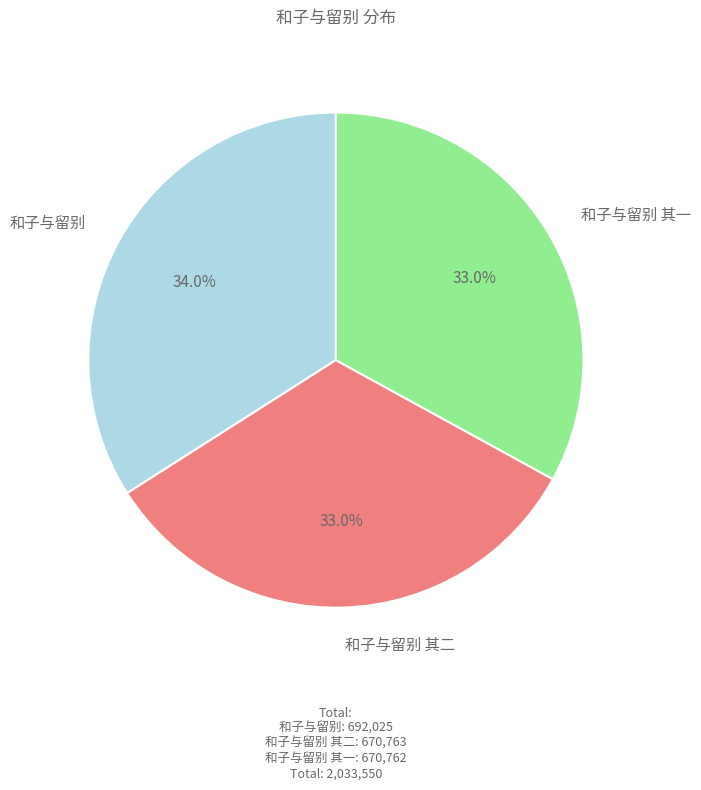

Combined, do 和子与留别 其一 and 和子与留别 account for over 50%?

Yes